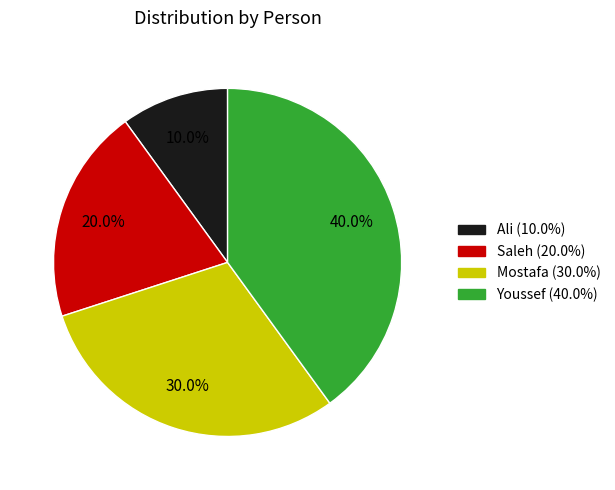

What is the total percentage of Youssef and Ali?

50.0%